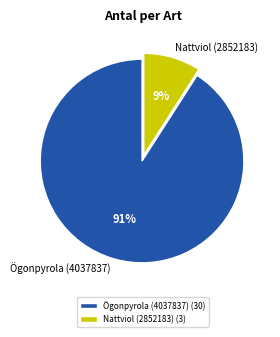

To the nearest percent, what is the difference between the largest and smallest slice percentages?

82%